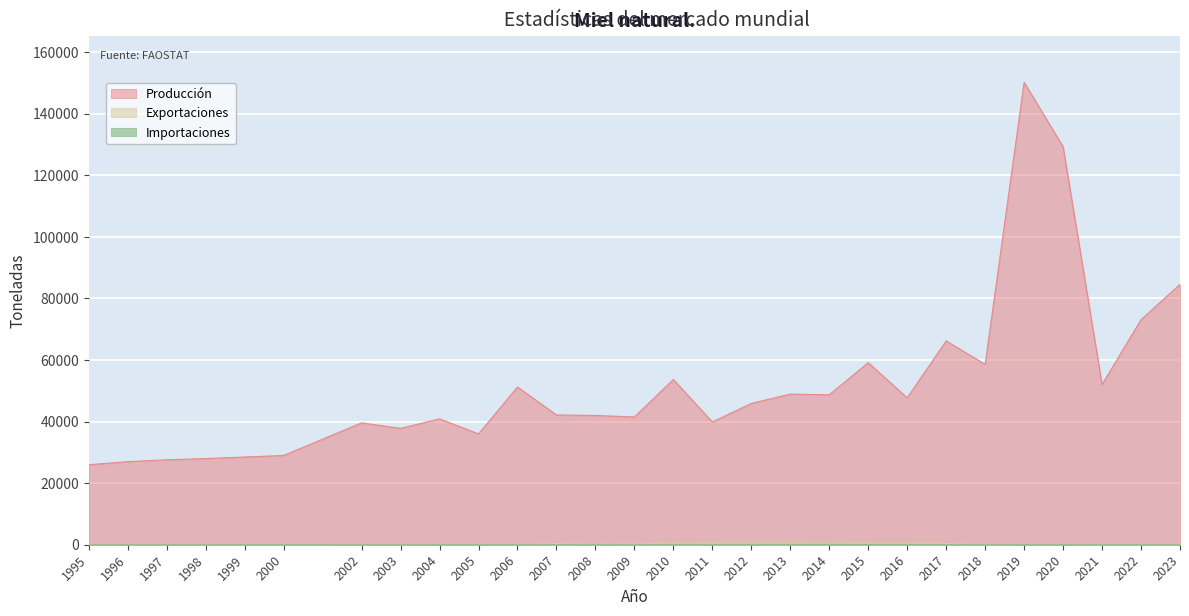

At which label is Exportaciones closest to 452?

2017